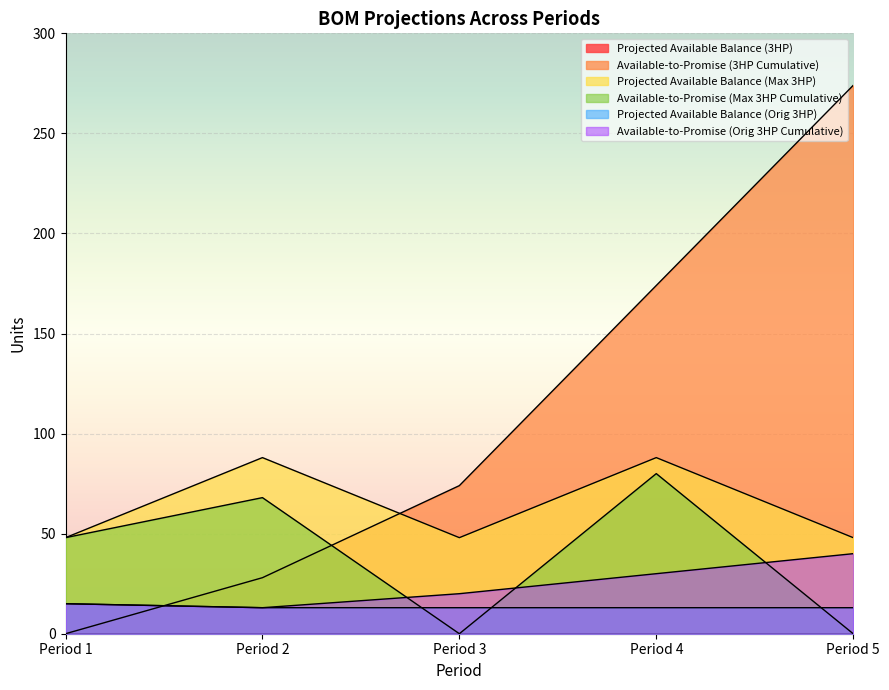

Which series has the largest total across all categories?

Available-to-Promise (3HP Cumulative)